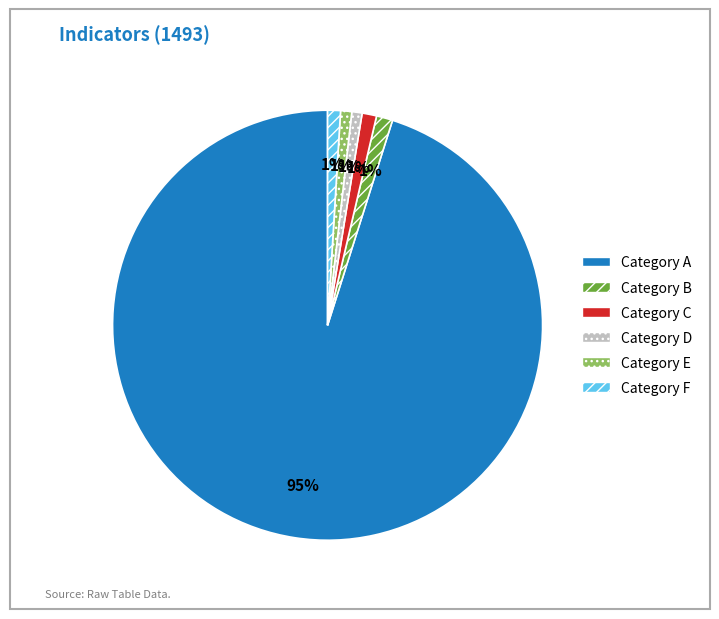

What percentage is the Category B slice, to the nearest percent?

1%